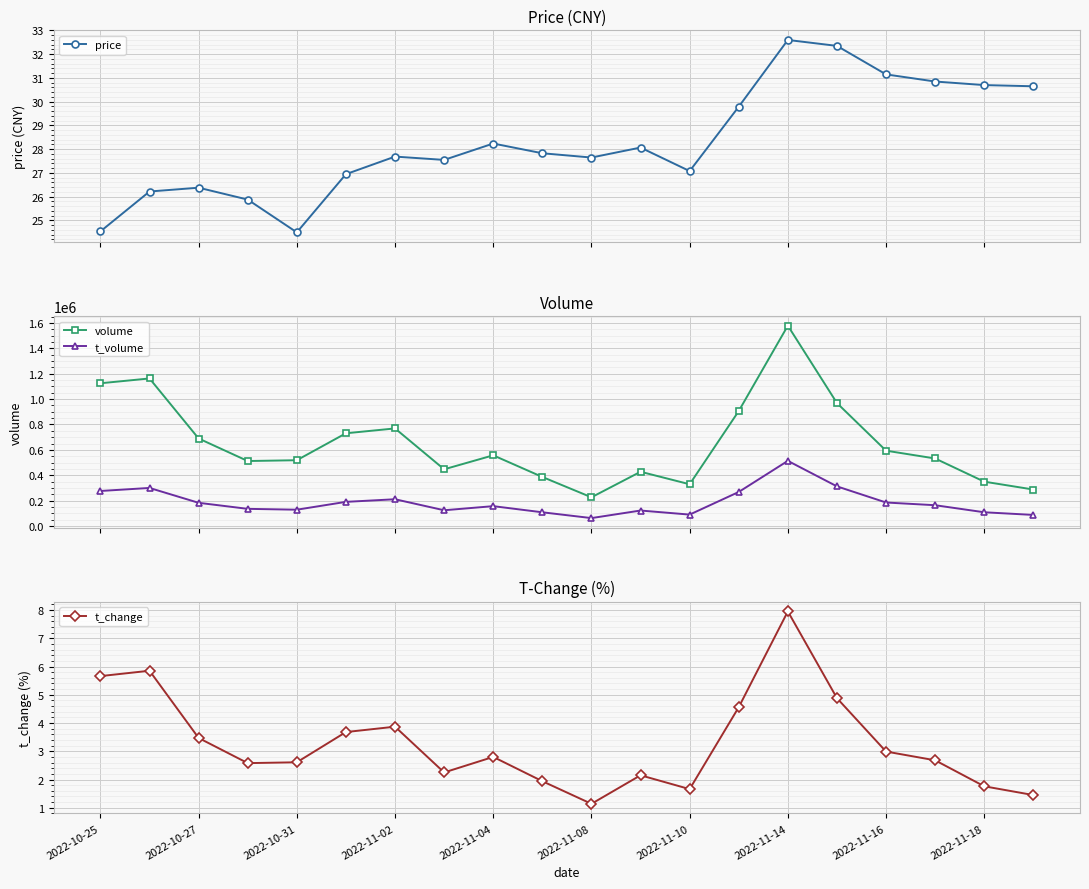

What is the maximum value for price?

32.6